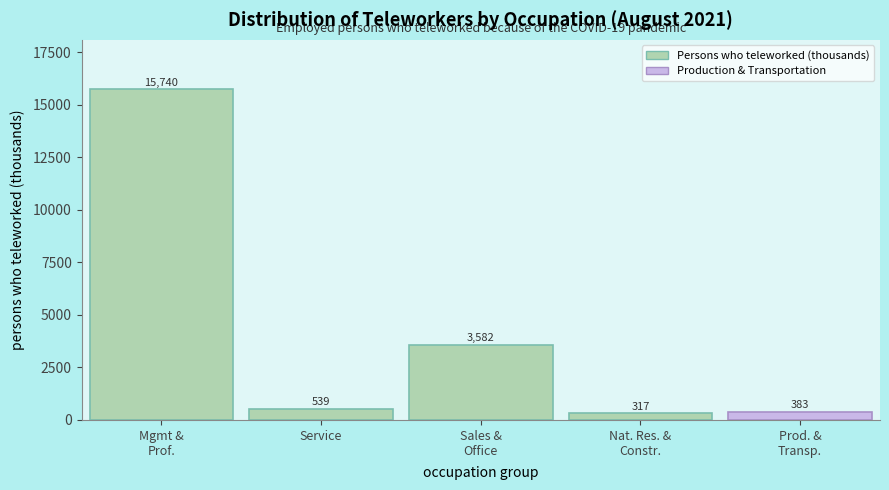

Reading left to right, what are all the values shown in this chart?

15740	539	3582	317	383